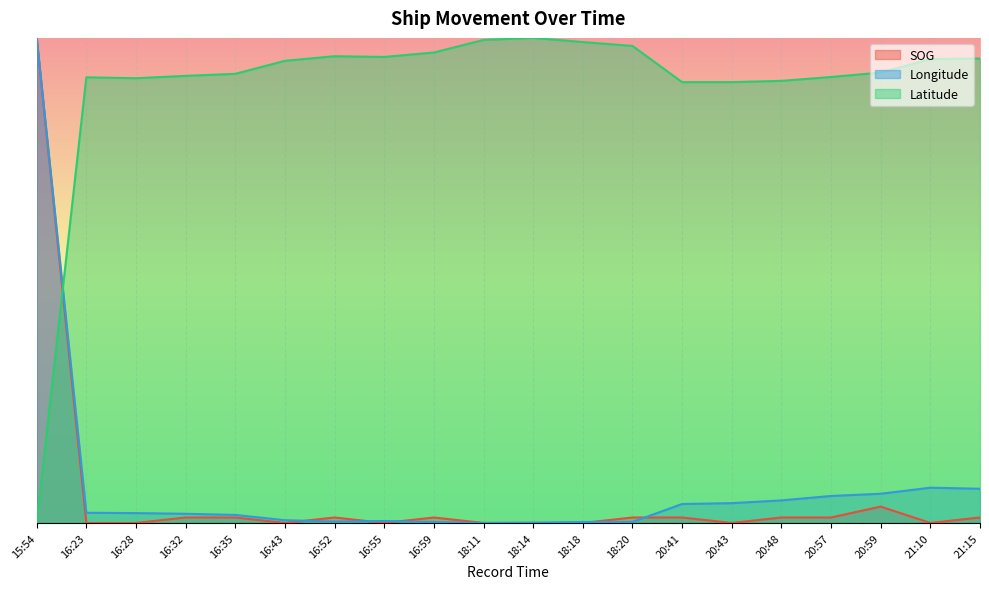

Where is the first local maximum for SOG?

16:52